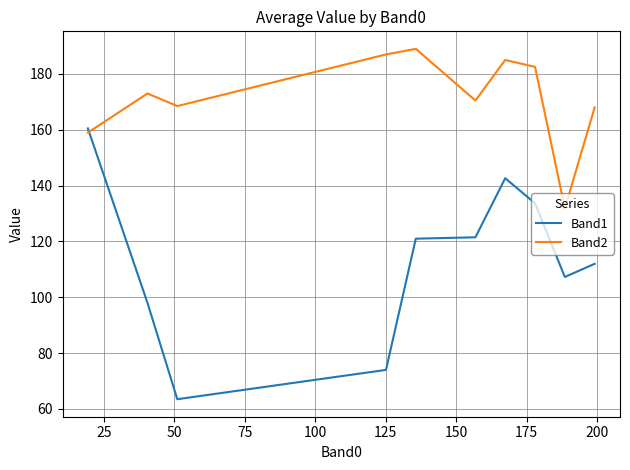

After their last crossing, which series has the higher values: Band2 or Band1?

Band2